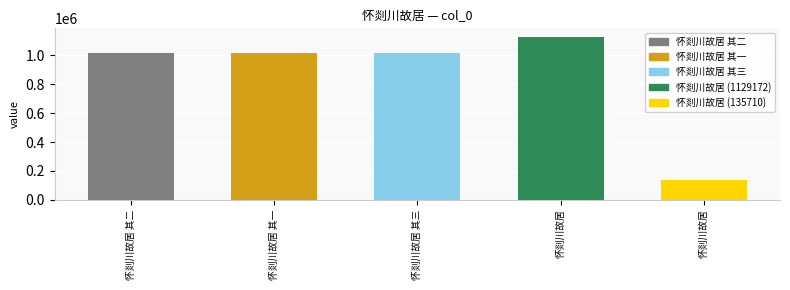

What is the value of the 2nd bar from the left?

1013619